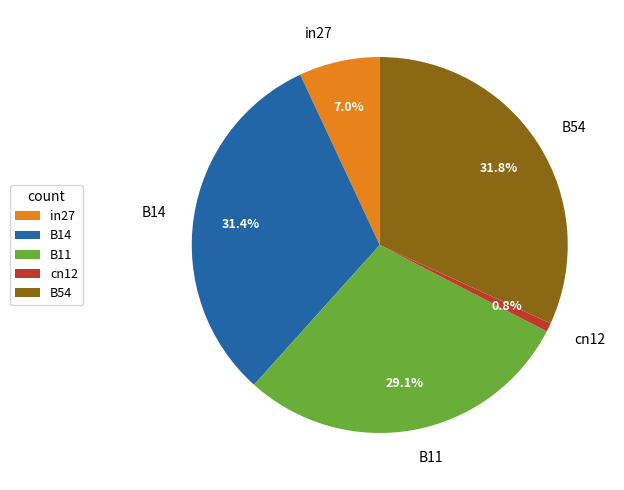

To the nearest percent, what is the combined percentage of B14 and in27?

38%